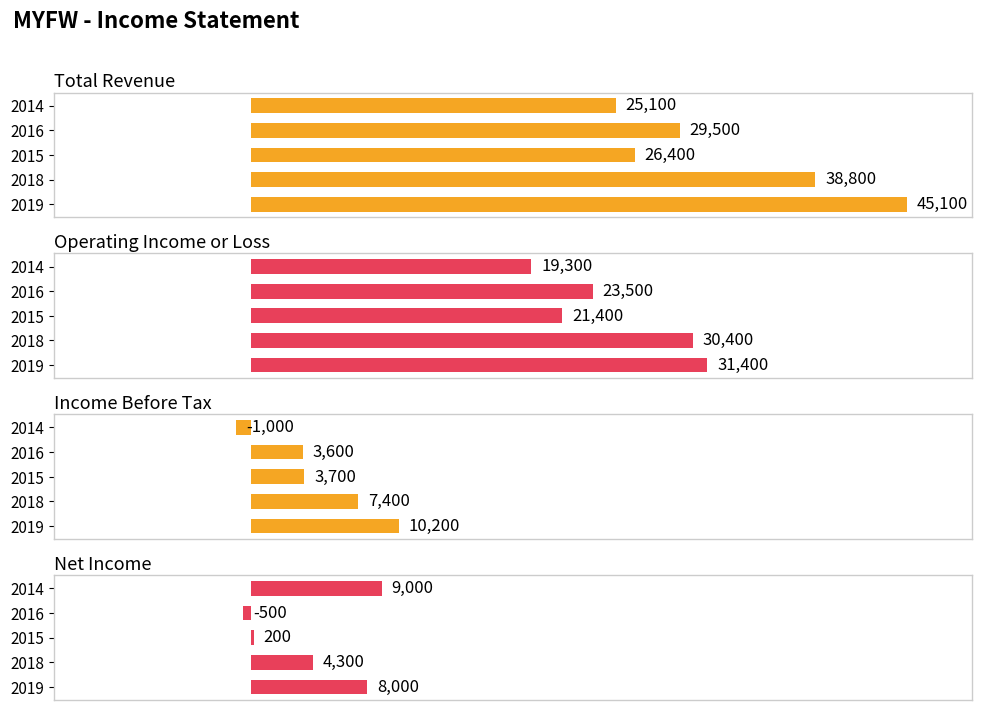

Which series has the widest spread of values?

Total Revenue